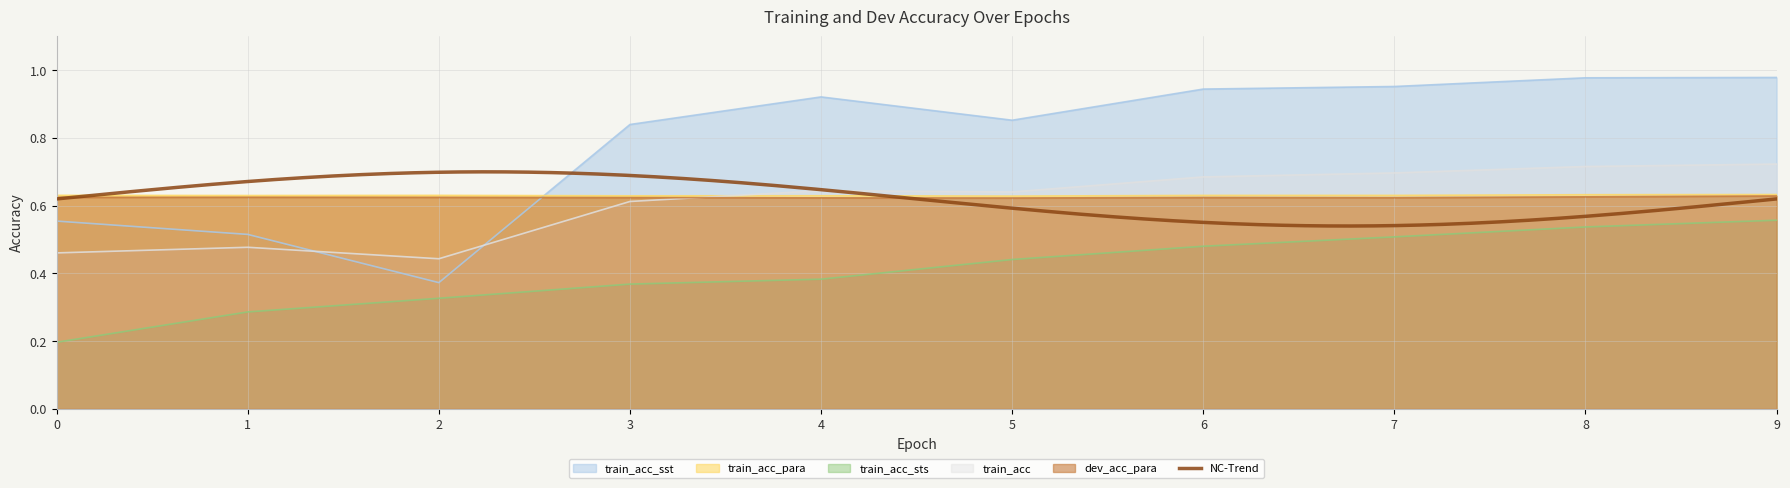

In train_acc_para, how many points are lower than both neighbors (excluding endpoints)?

3